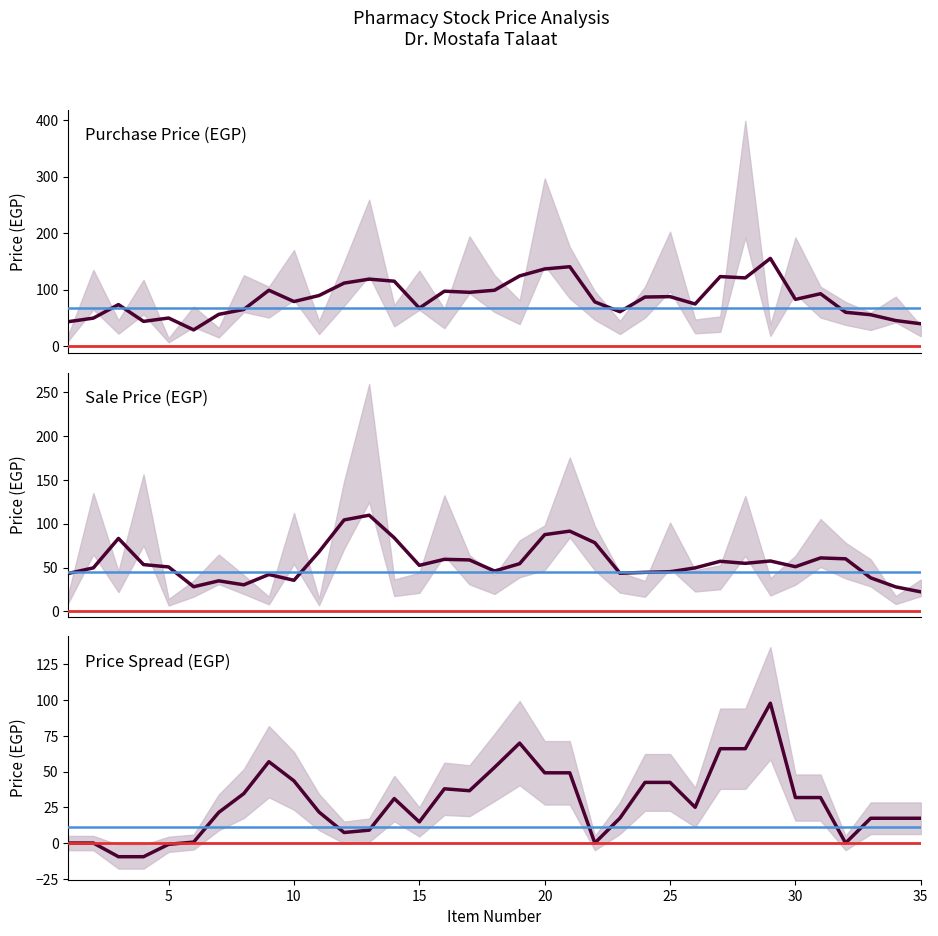

Between 27 and 30, which series saw the biggest shift?

Purchase Price